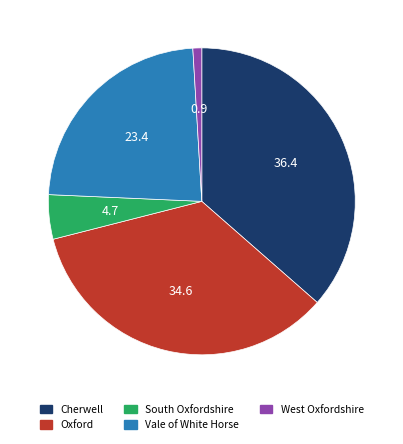

Combined, do Vale of White Horse and Cherwell account for over 50%?

Yes